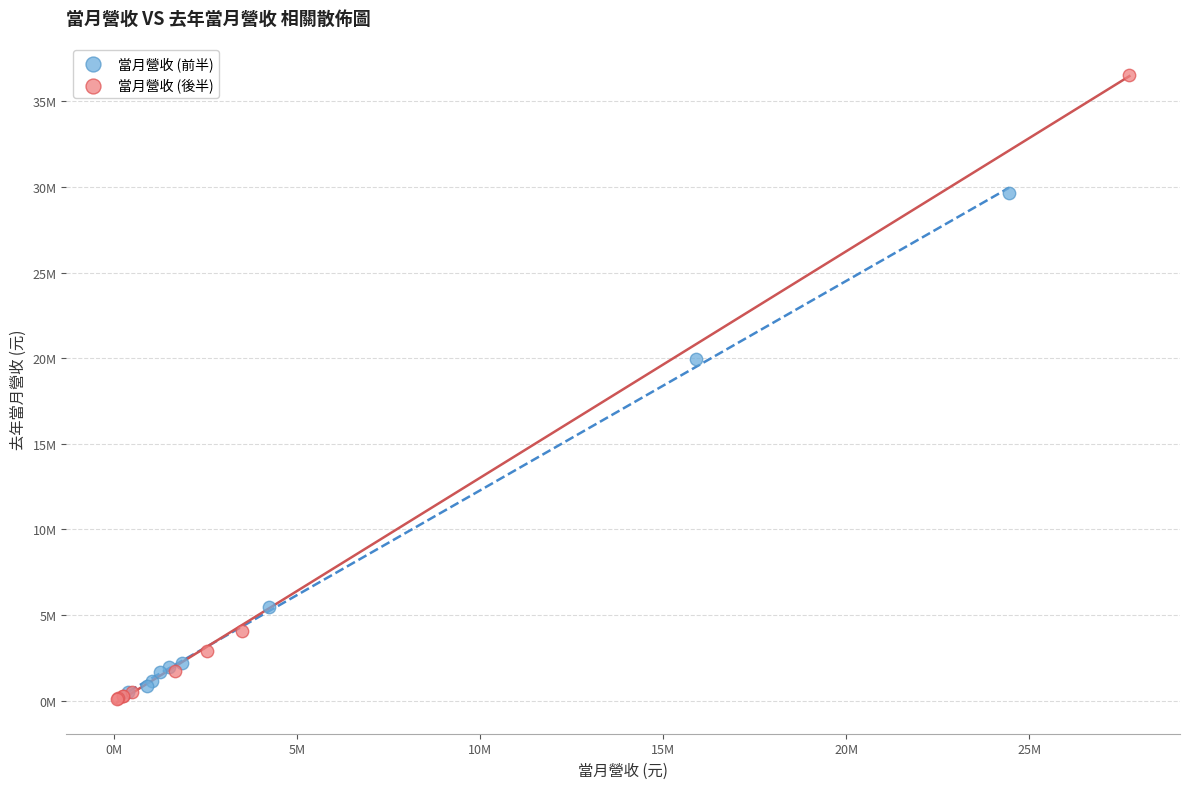

Which series has the widest spread of Y values?

當月營收 (後半)